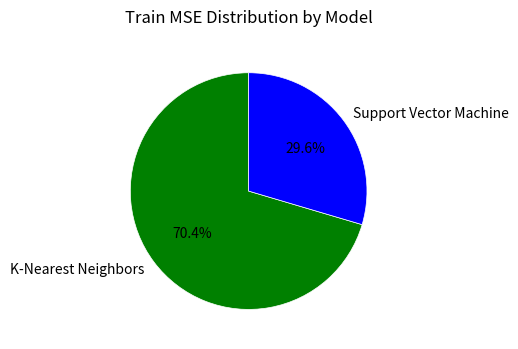

Which has a higher value, Support Vector Machine or K-Nearest Neighbors?

K-Nearest Neighbors